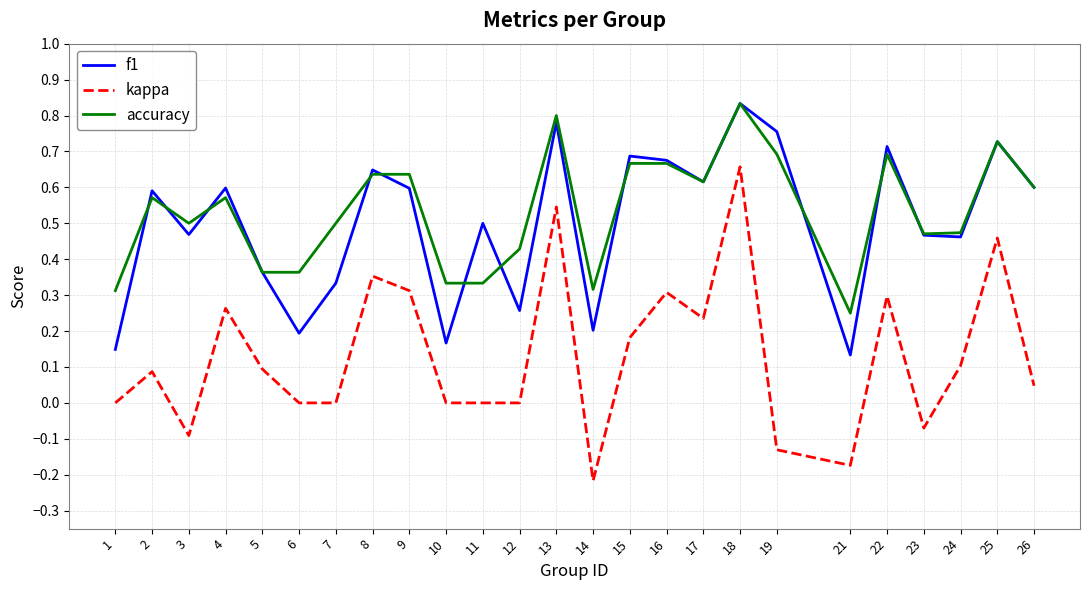

Where is the first local maximum for kappa?

2